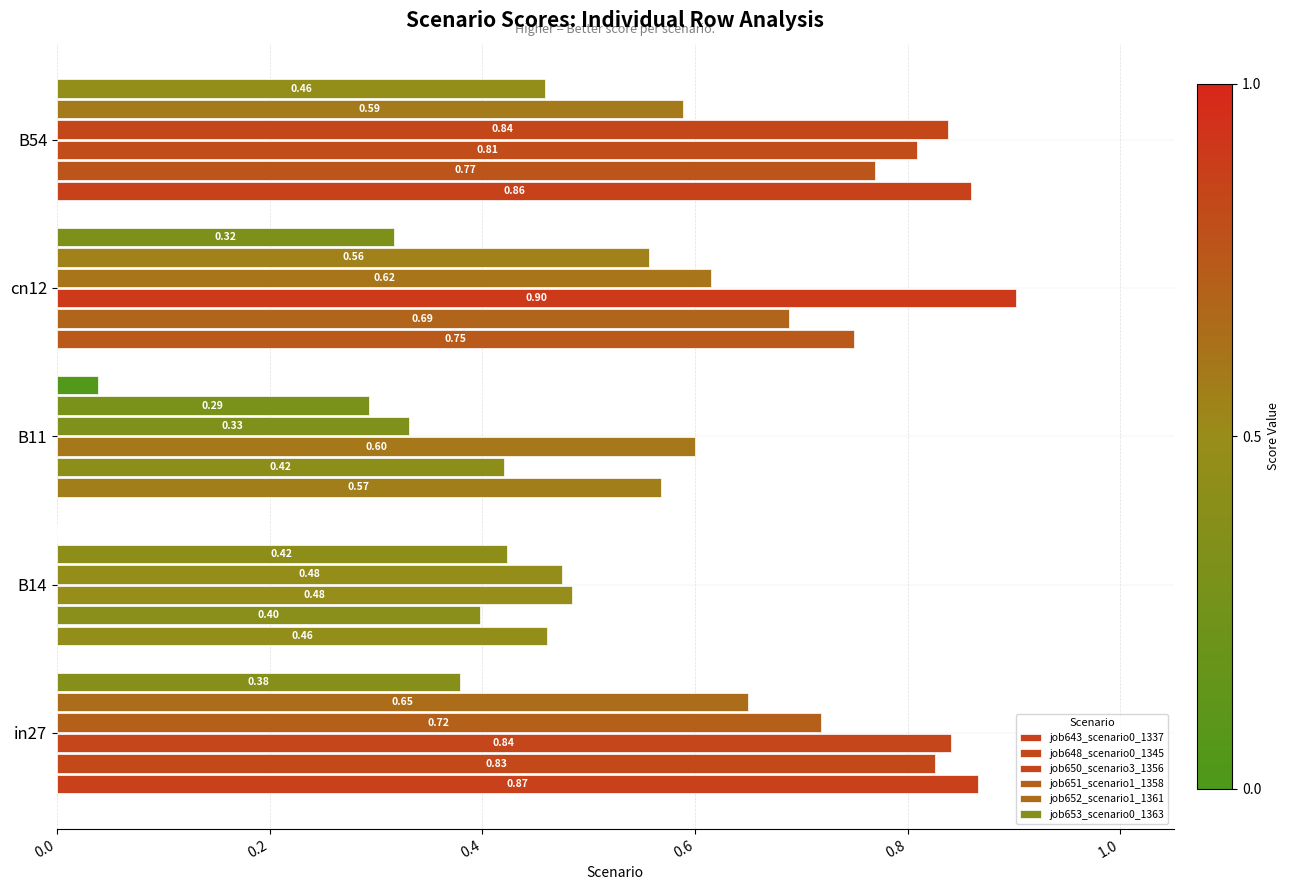

Reading right to left, extract all data points from this chart.

job643_scenario0_1337: 0.9	0.7	0.6	0.5	0.9
job648_scenario0_1345: 0.8	0.7	0.4	0.4	0.8
job650_scenario3_1356: 0.8	0.9	0.6	0.5	0.8
job651_scenario1_1358: 0.8	0.6	0.3	0.5	0.7
job652_scenario1_1361: 0.6	0.6	0.3	0.4	0.7
job653_scenario0_1363: 0.5	0.3	0.0	0.0	0.4